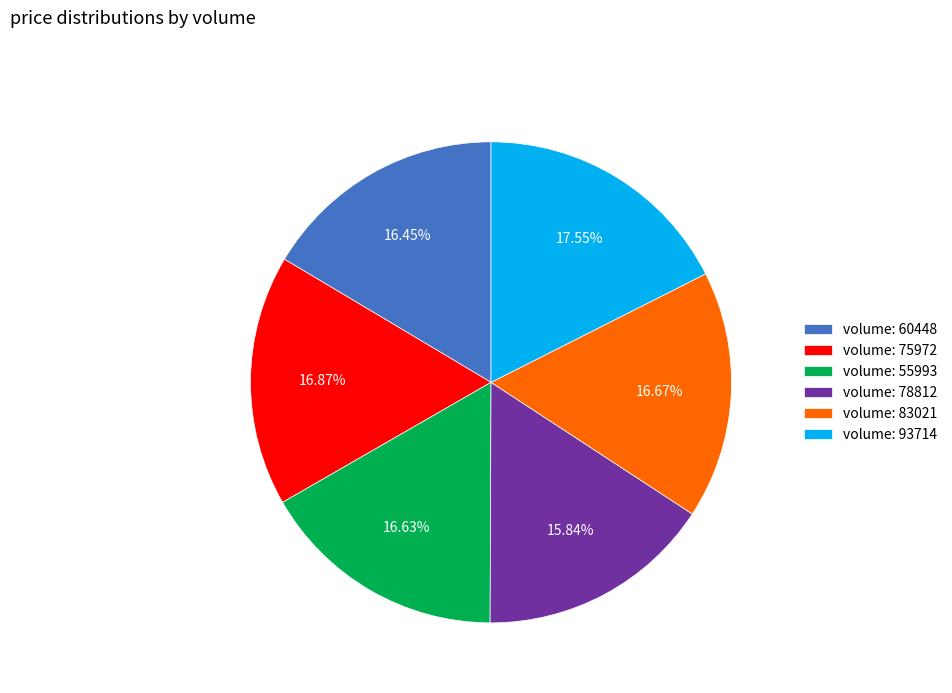

To the nearest percent, what is the difference between the largest and smallest slice percentages?

2%